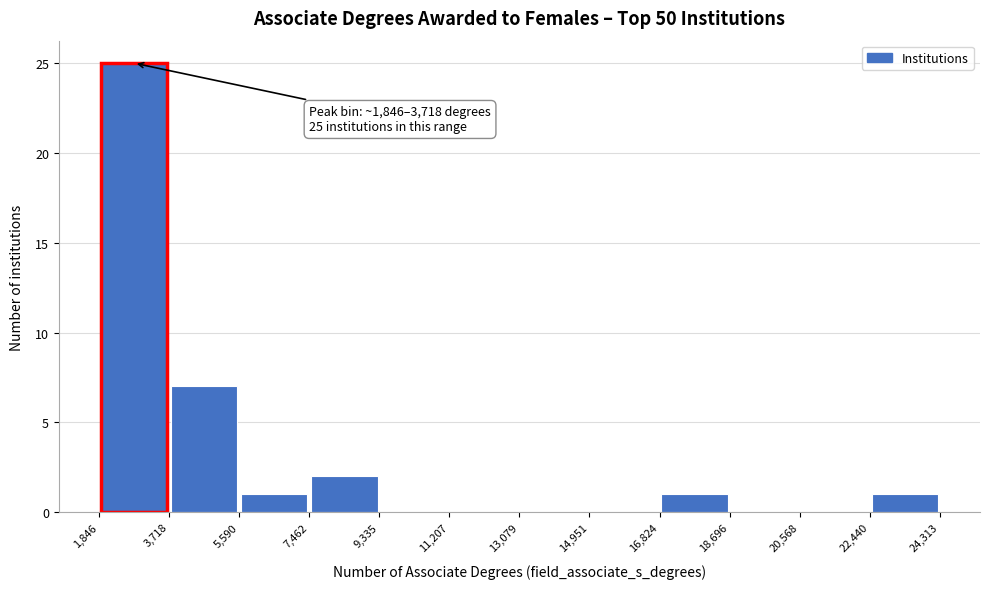

Over which range of the x-axis is the bar tallest?

1,846 to 3,718